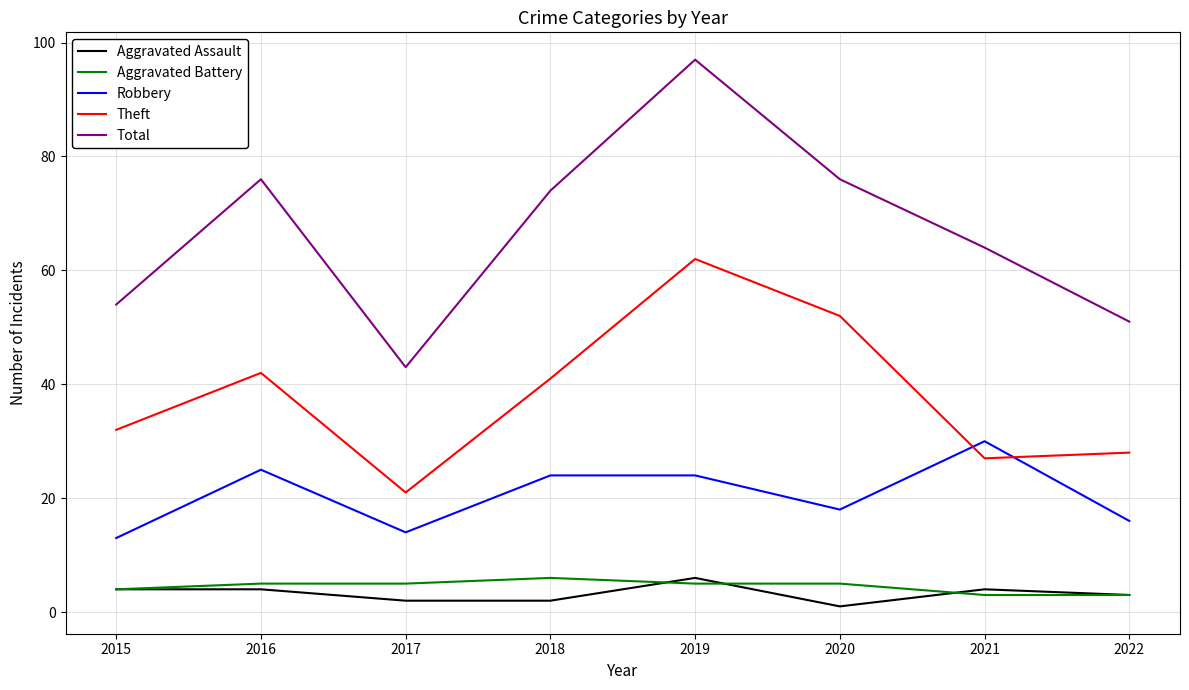

Is the value of Aggravated Battery at 2020 greater than the value of Robbery at 2016?

No